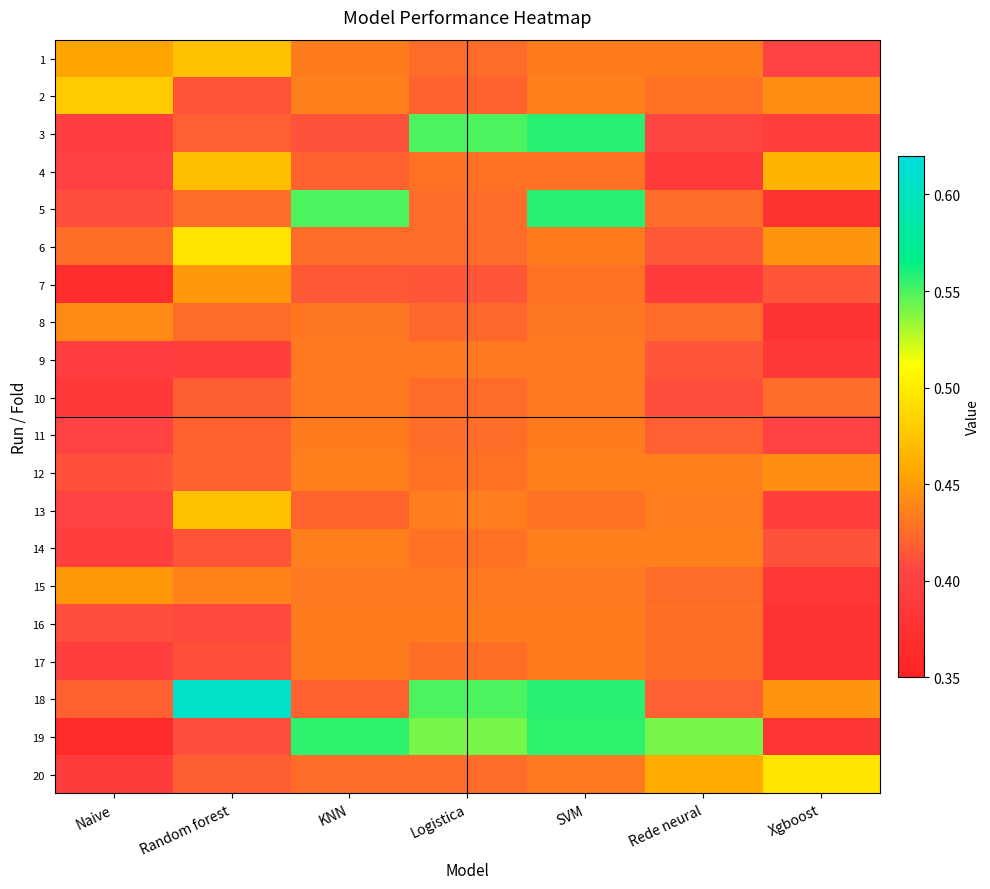

Between Xgboost and KNN, which is larger?

KNN